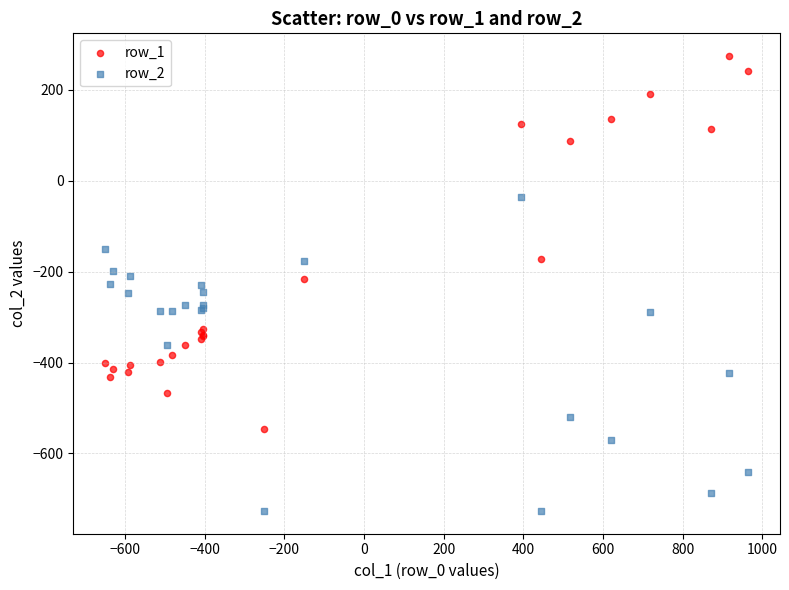

What is the X range (max minus min) for the scatter plot?

1611.9